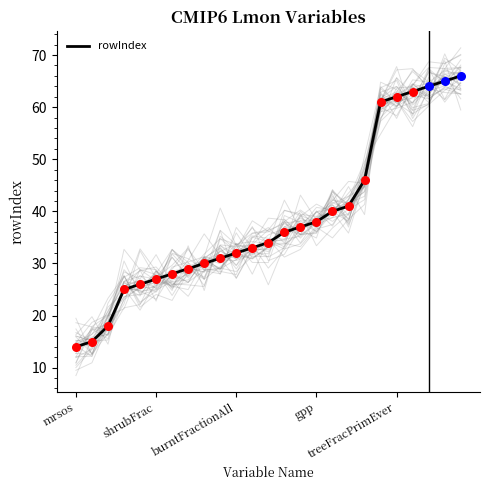

What is the change in value from 7 to 22?

+35